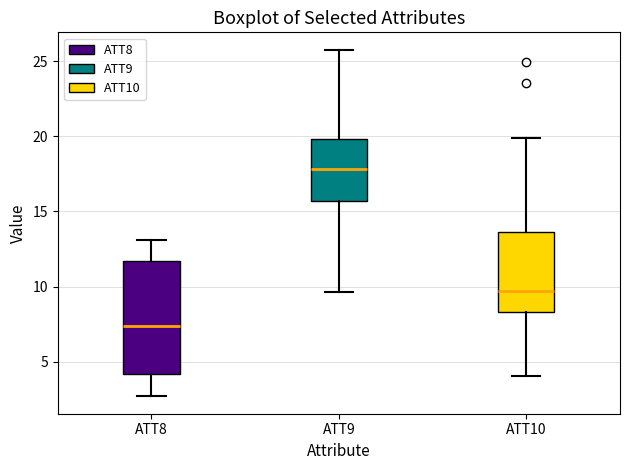

Comparing the boxes themselves (not the whiskers), which one is the tallest?

ATT8